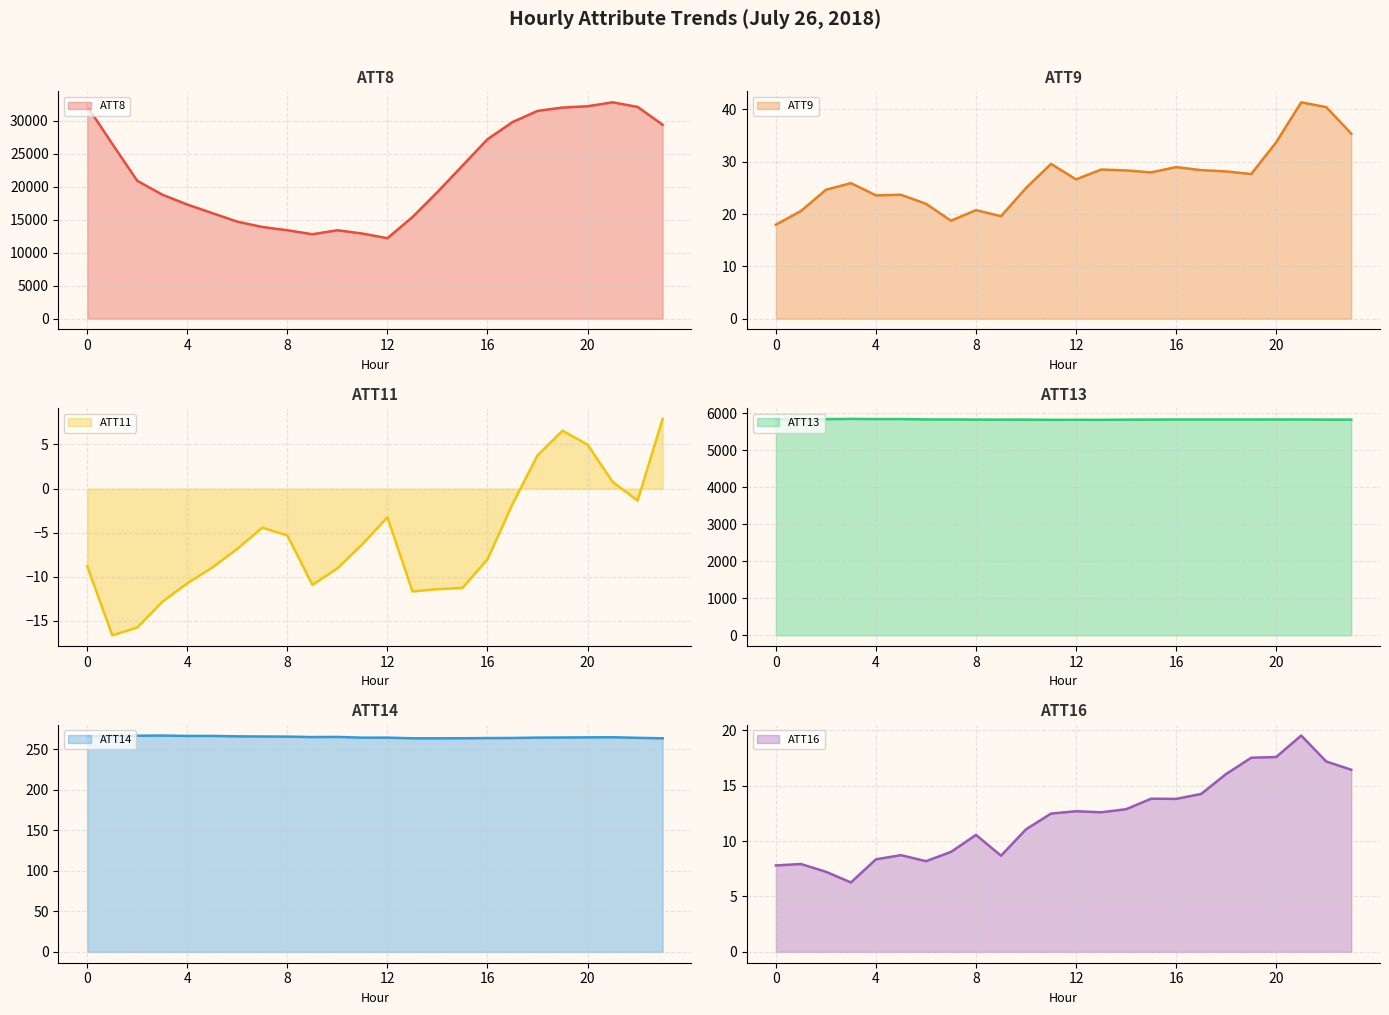

What are all the series names shown in the legend?

ATT8, ATT9, ATT11, ATT13, ATT14, ATT16